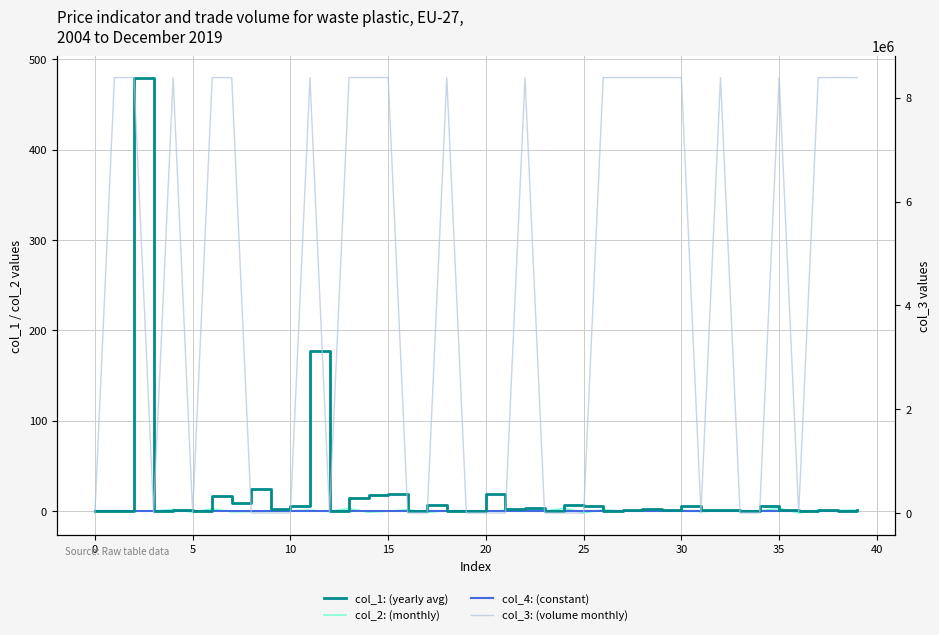

How many distinct data groups are displayed?

4